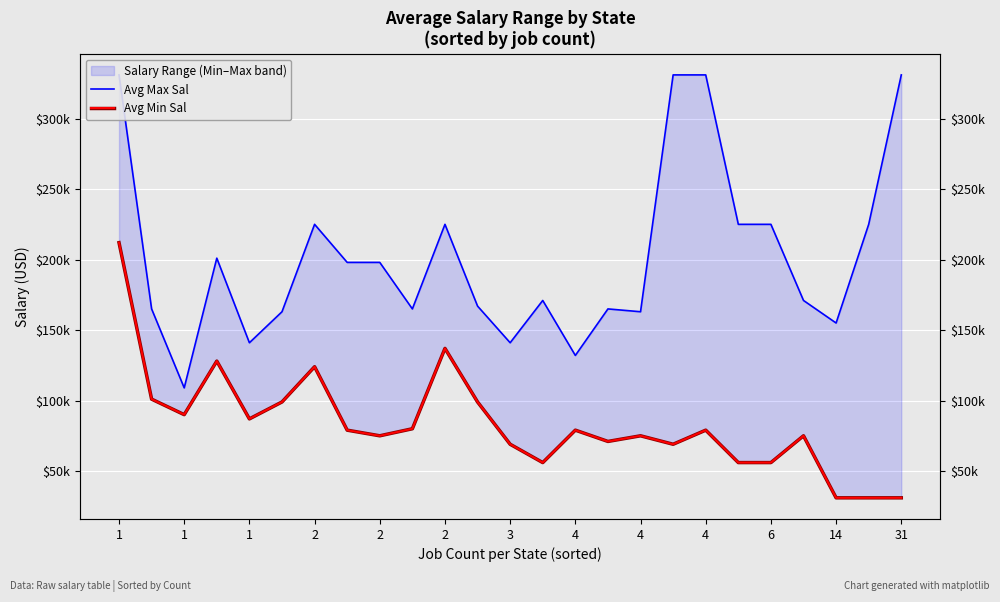

At which category does the chart reach its peak across all series?

1